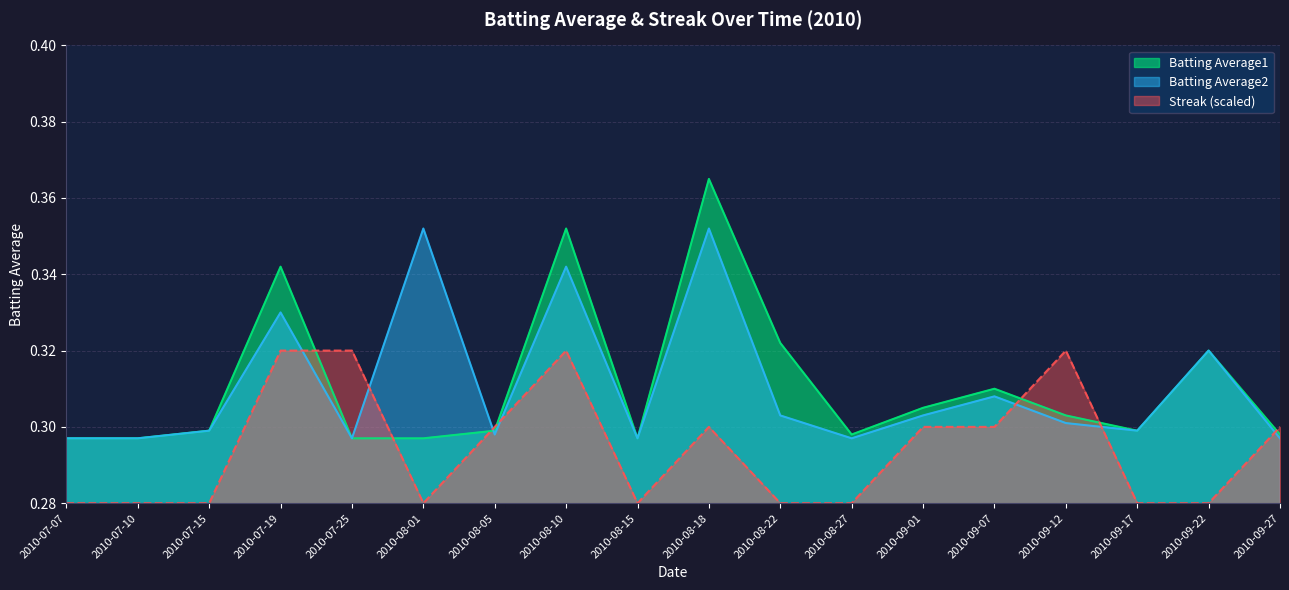

Reading left to right, extract all data points from this chart.

Batting Average1: 2010-07-07=0.3	2010-07-10=0.3	2010-07-15=0.3	2010-07-19=0.3	2010-07-25=0.3	2010-08-01=0.3	2010-08-05=0.3	2010-08-10=0.4	2010-08-15=0.3	2010-08-18=0.4	2010-08-22=0.3	2010-08-27=0.3	2010-09-01=0.3	2010-09-07=0.3	2010-09-12=0.3	2010-09-17=0.3	2010-09-22=0.3	2010-09-27=0.3
Batting Average2: 2010-07-07=0.3	2010-07-10=0.3	2010-07-15=0.3	2010-07-19=0.3	2010-07-25=0.3	2010-08-01=0.4	2010-08-05=0.3	2010-08-10=0.3	2010-08-15=0.3	2010-08-18=0.4	2010-08-22=0.3	2010-08-27=0.3	2010-09-01=0.3	2010-09-07=0.3	2010-09-12=0.3	2010-09-17=0.3	2010-09-22=0.3	2010-09-27=0.3
Streak: 2010-07-07=0.3	2010-07-10=0.3	2010-07-15=0.3	2010-07-19=0.3	2010-07-25=0.3	2010-08-01=0.3	2010-08-05=0.3	2010-08-10=0.3	2010-08-15=0.3	2010-08-18=0.3	2010-08-22=0.3	2010-08-27=0.3	2010-09-01=0.3	2010-09-07=0.3	2010-09-12=0.3	2010-09-17=0.3	2010-09-22=0.3	2010-09-27=0.3